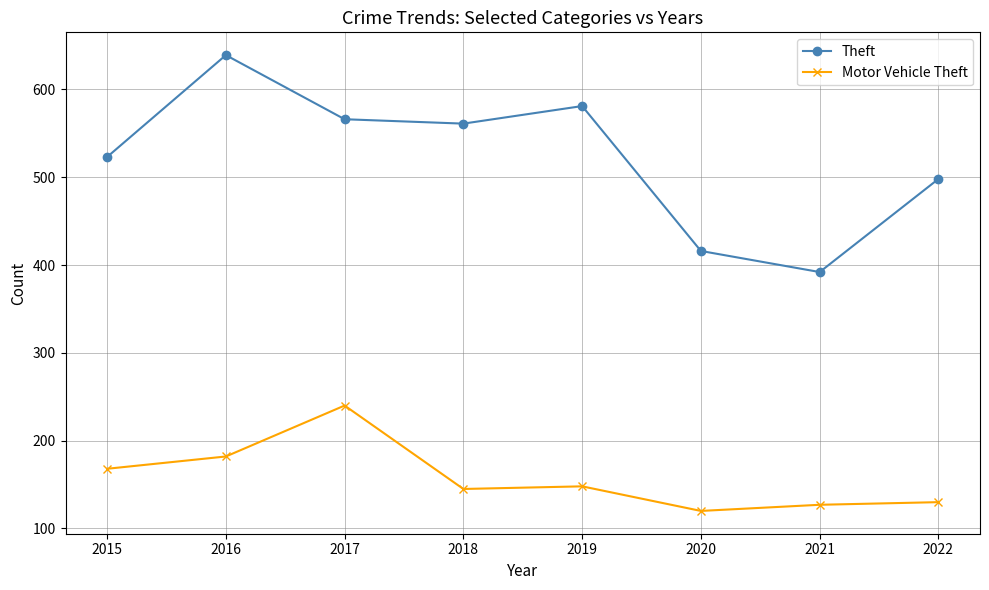

Between 2015 and 2017, which series saw the biggest shift?

Motor Vehicle Theft